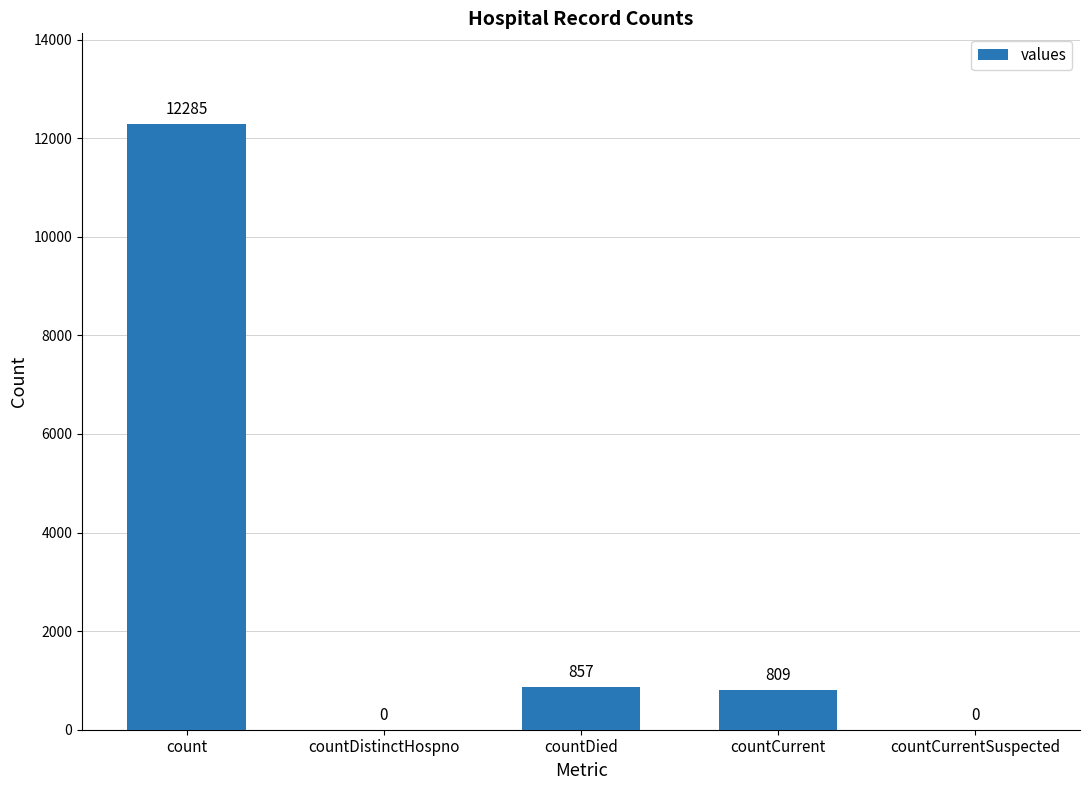

What is the difference between the values at countCurrentSuspected and count?

12285